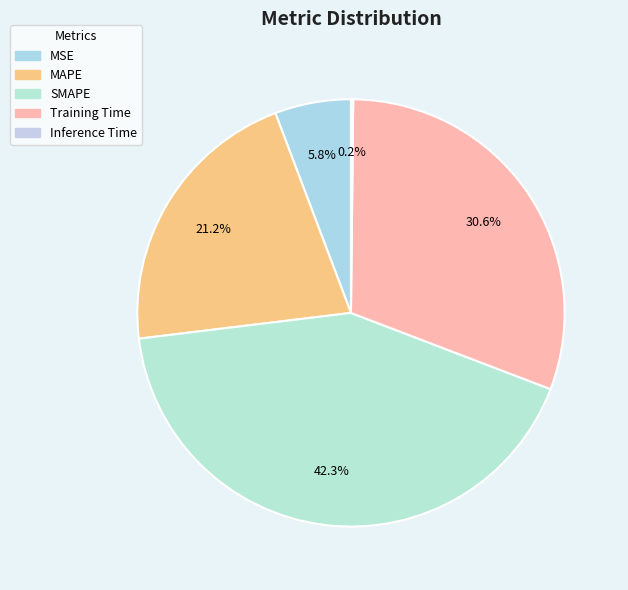

To the nearest percent, what is the difference between the Training Time and SMAPE slice percentages?

12%